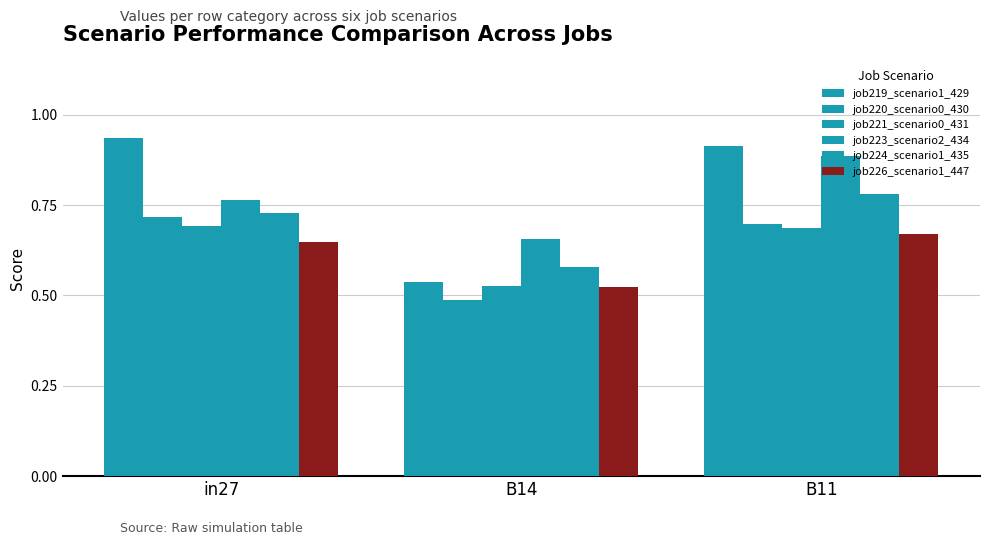

What is the lowest value of the job223_scenario2_434 series?

0.7